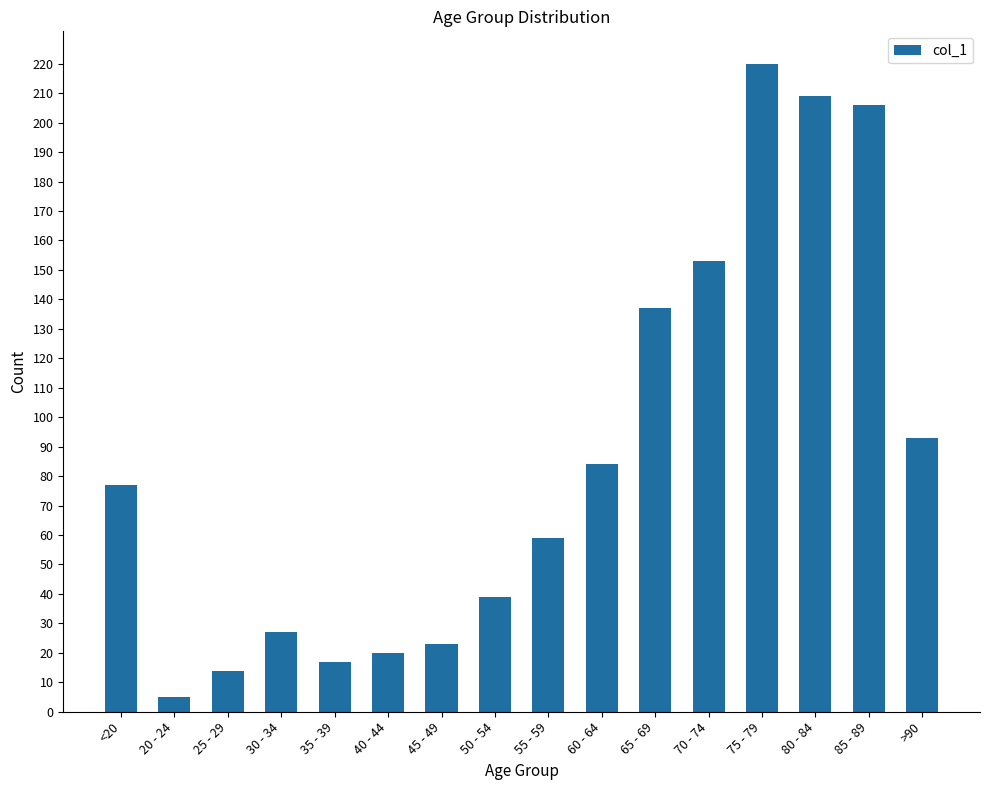

The chart shows a value of 84 at 60 - 64. True or false?

True